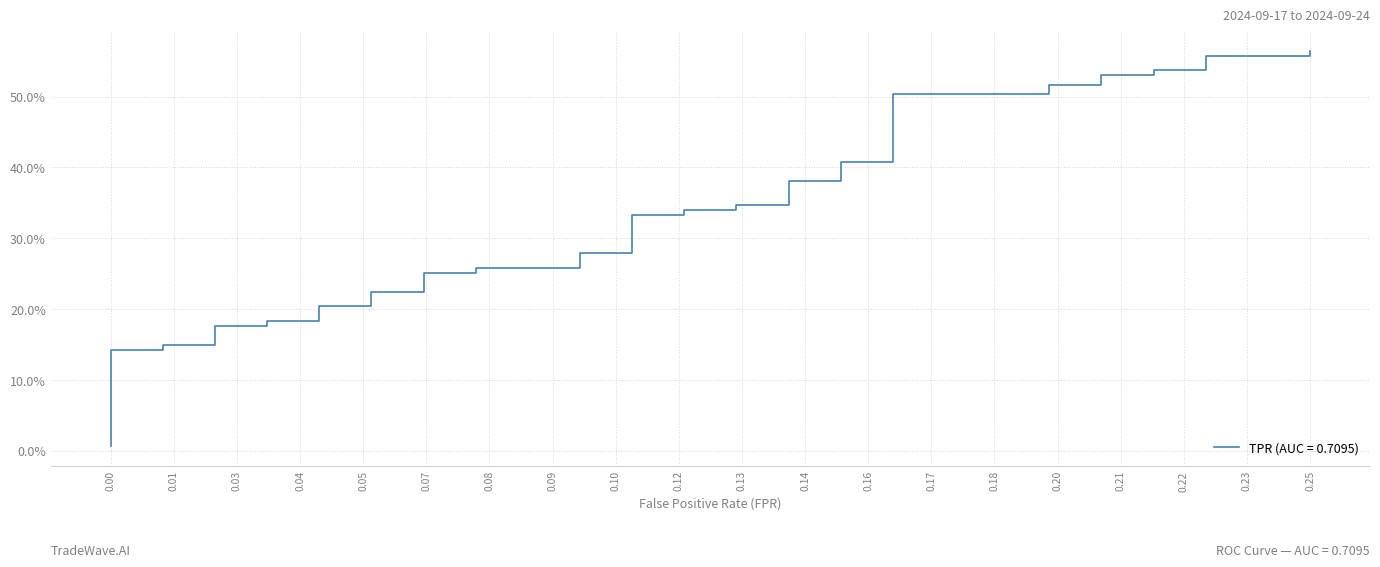

How many data points does each series have?

40